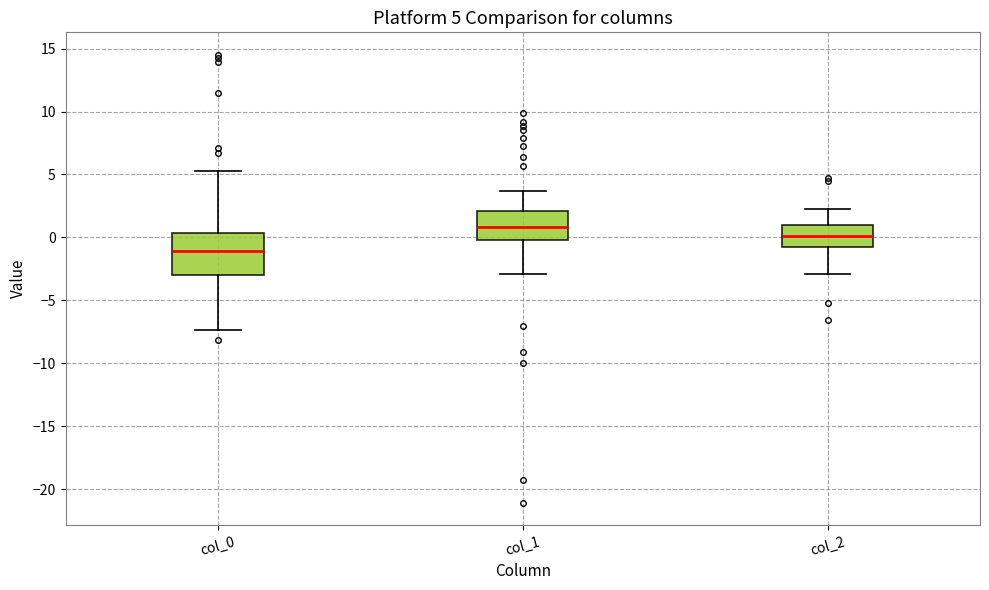

Which box is the tallest, from its lower edge to its upper edge?

col_0